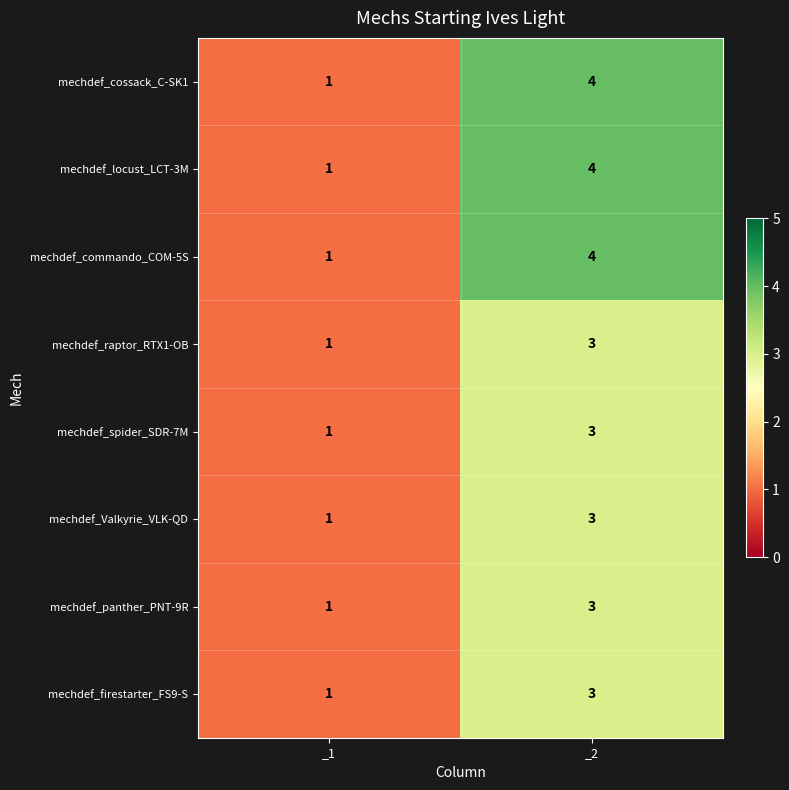

Reading right to left, what are all the values shown in this chart?

mechdef_cossack_C-SK1: 4	1
mechdef_locust_LCT-3M: 4	1
mechdef_commando_COM-5S: 4	1
mechdef_raptor_RTX1-OB: 3	1
mechdef_spider_SDR-7M: 3	1
mechdef_Valkyrie_VLK-QD: 3	1
mechdef_panther_PNT-9R: 3	1
mechdef_firestarter_FS9-S: 3	1